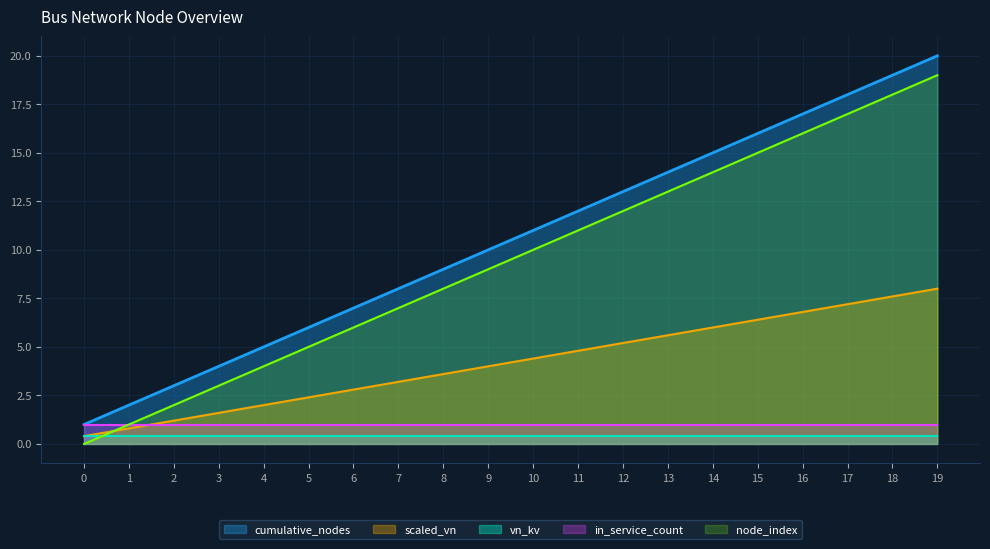

True or false: cumulative_nodes and scaled_vn cross at least once.

False